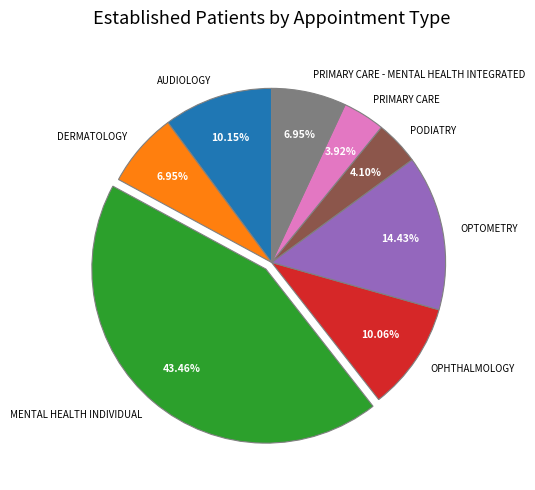

To the nearest percent, what portion does DERMATOLOGY represent?

7%